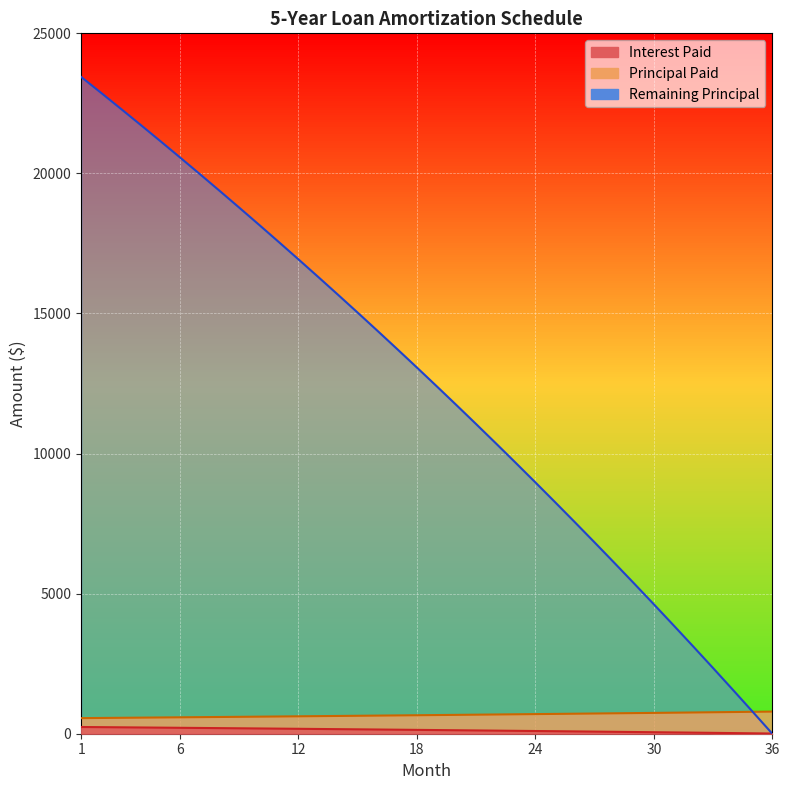

True or false: Interest Paid has a value of 24.5 at 32.

False